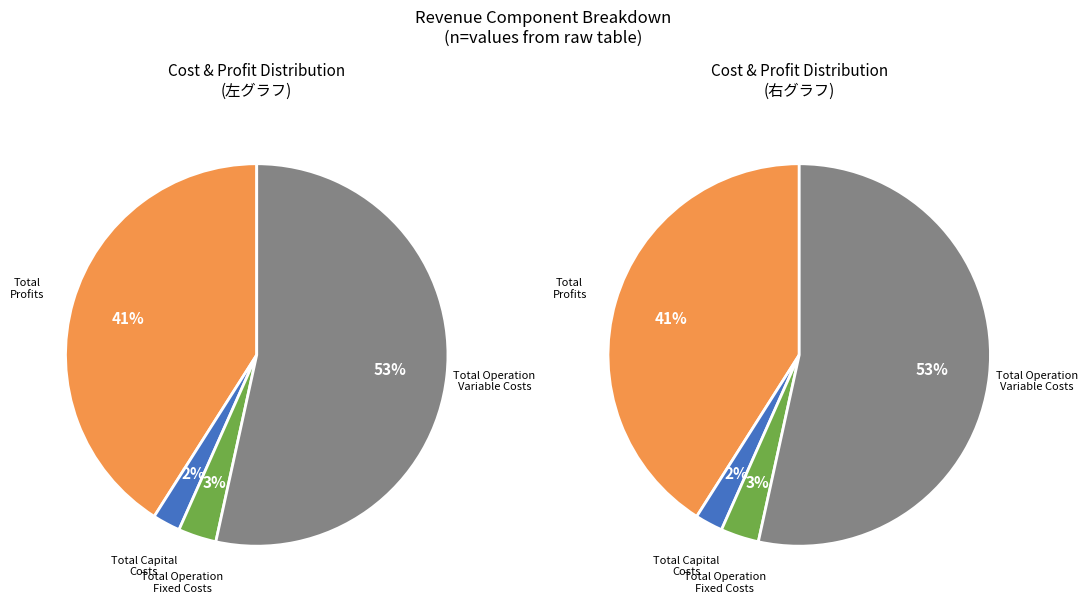

Which category has the biggest portion of the pie?

Total Operation Variable Costs